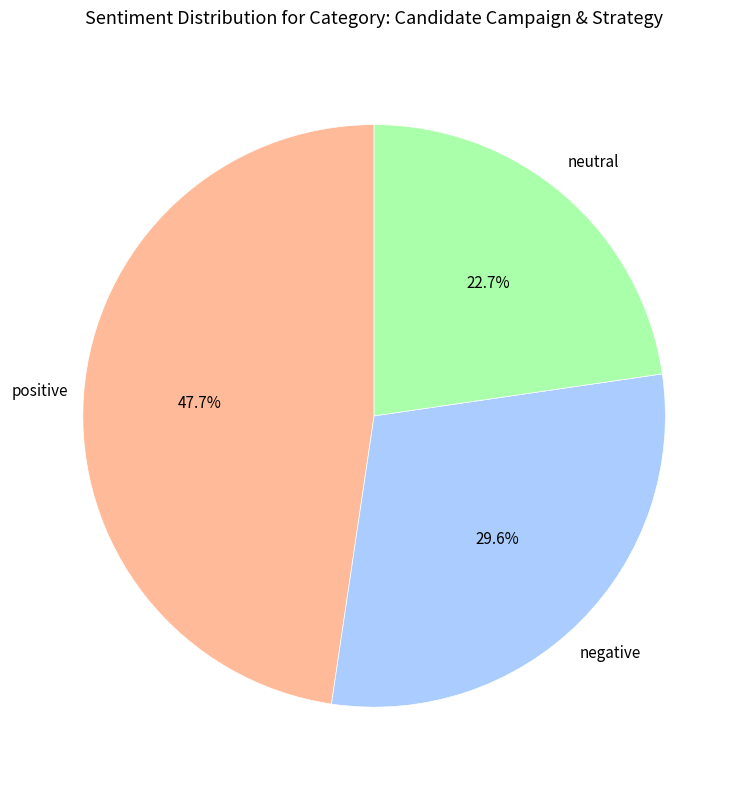

To the nearest percent, what is the average slice percentage?

33%